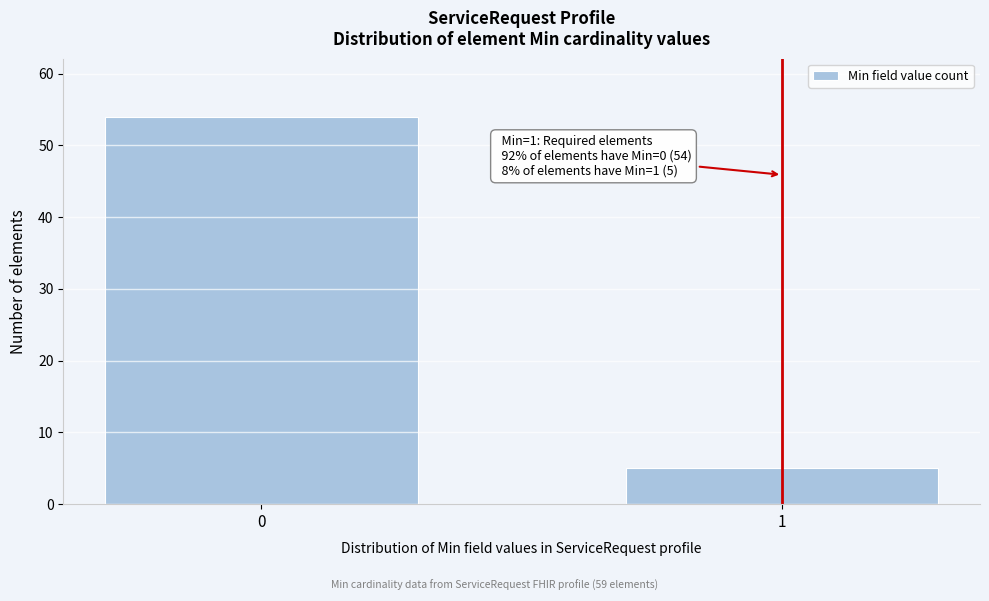

Reading right to left, extract all data points from this chart.

5	54